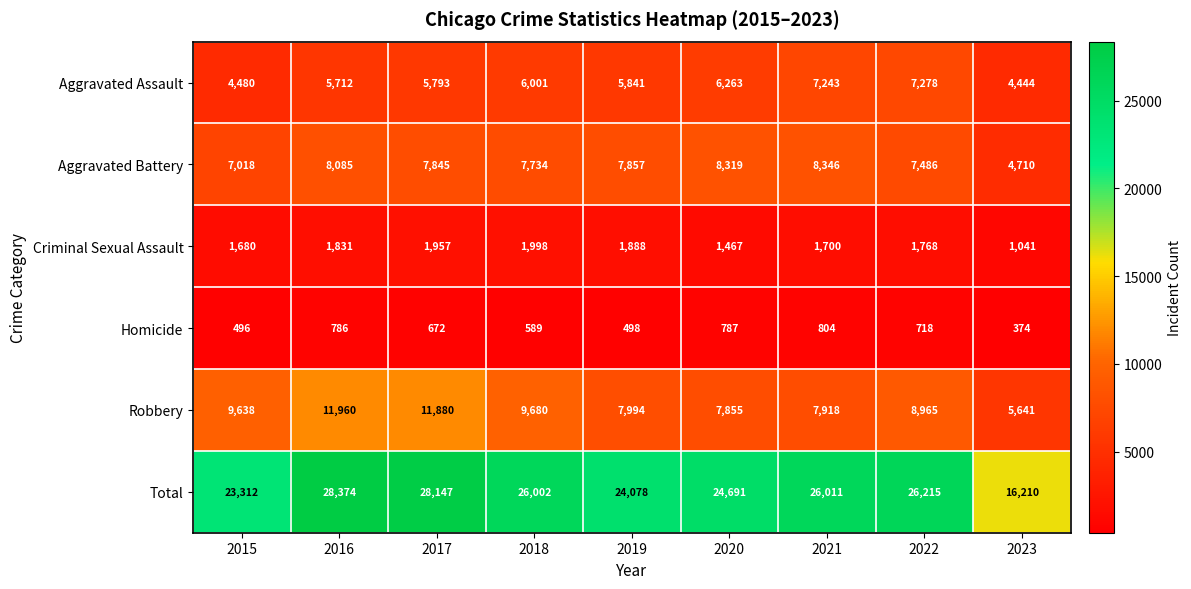

What is the total value across all series at 2020?

49382